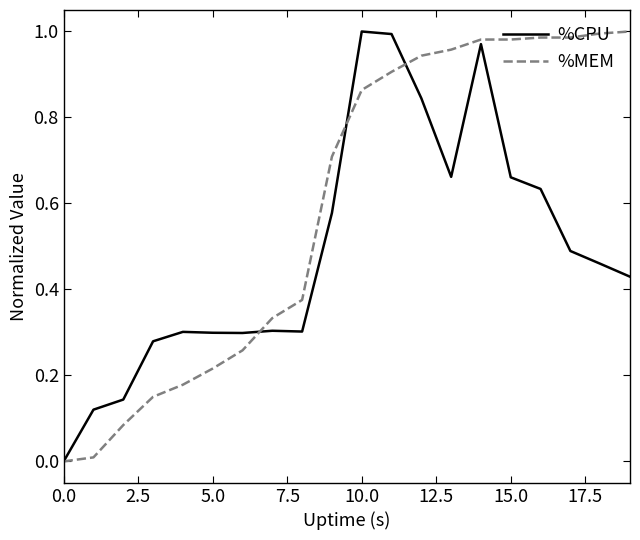

True or false: %CPU and %MEM cross at least once.

True